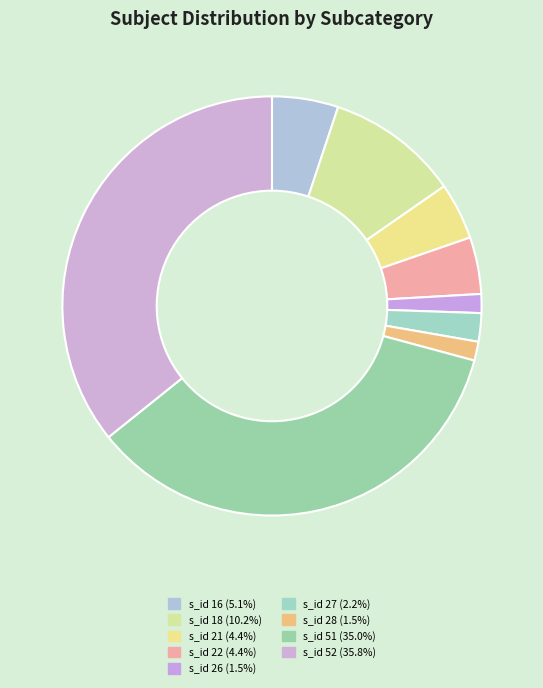

How many slices are in this pie chart?

9